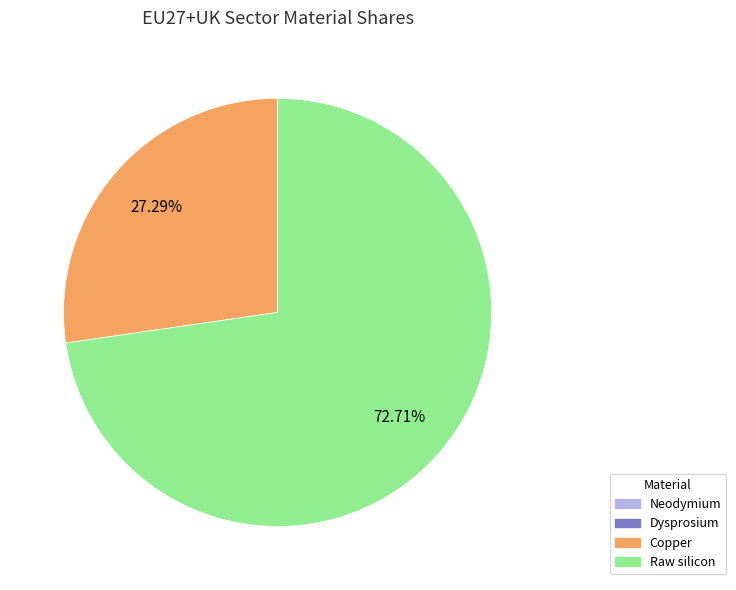

Does any single category account for the majority?

Yes